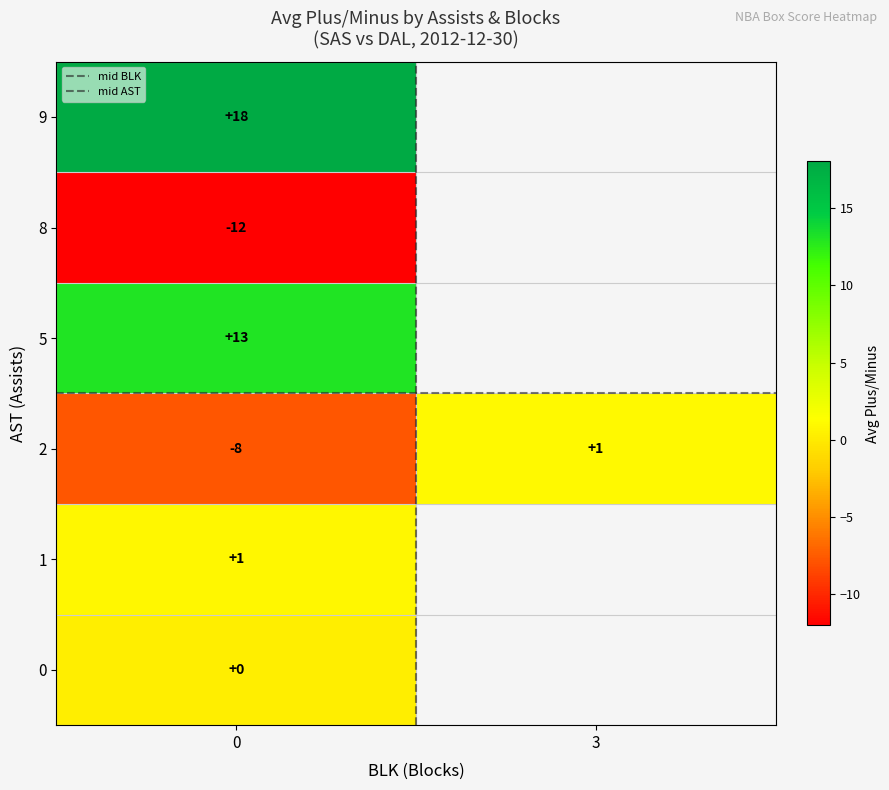

List the labels in order of 8 value, smallest first.

0, 3